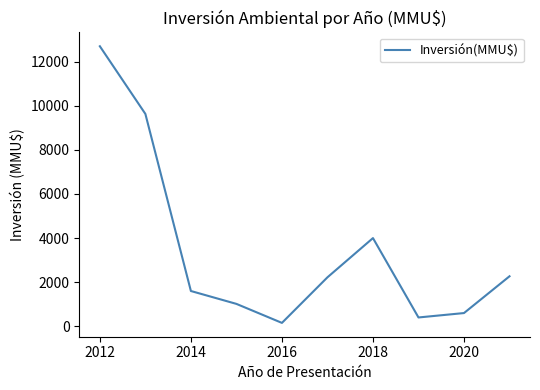

What is the difference between the maximum and minimum values?

12546